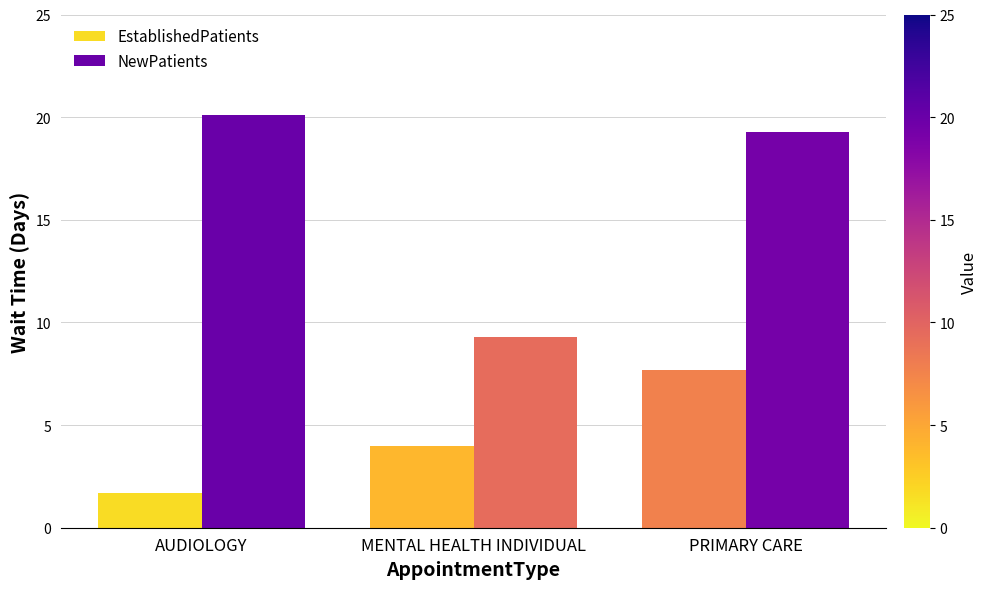

What is the difference between the maximum and minimum values in the EstablishedPatients series?

6.0